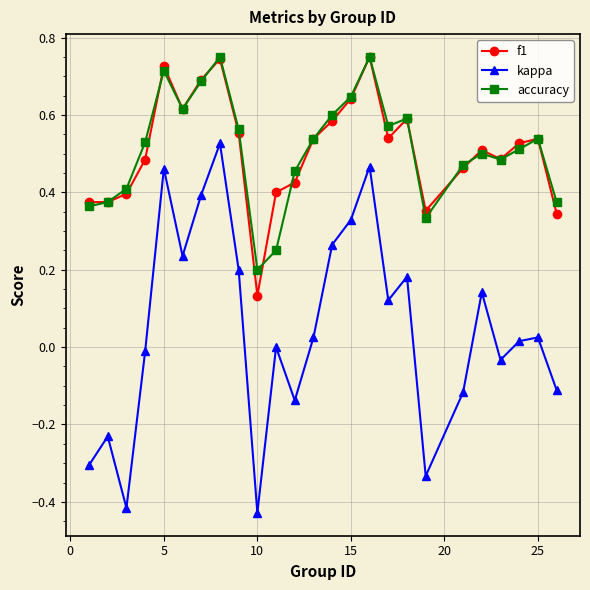

True or false: accuracy and kappa intersect in this chart.

False